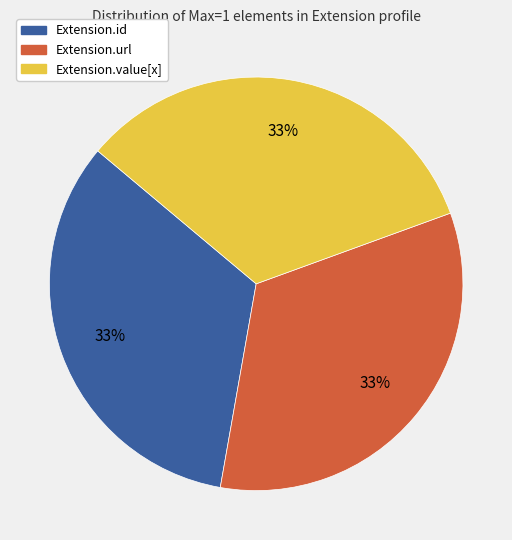

How many slices are in this pie chart?

3